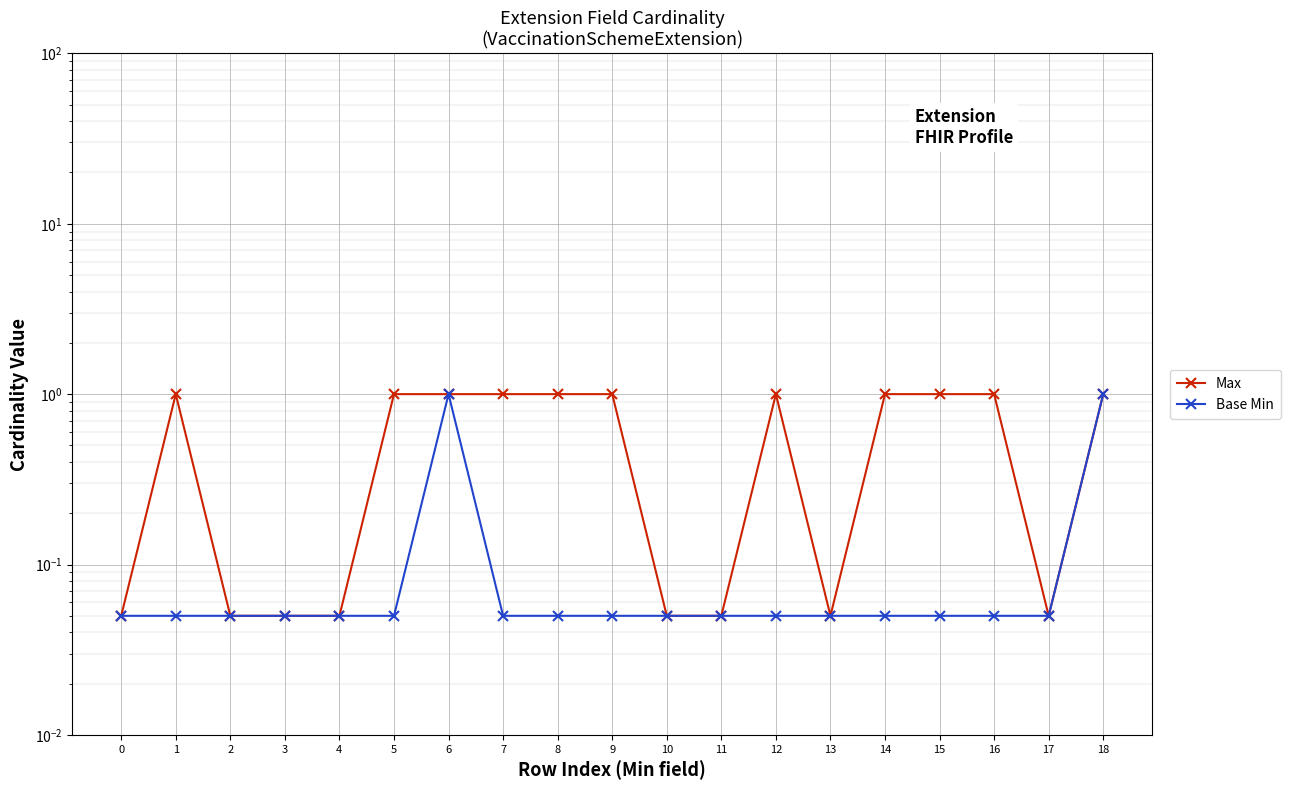

How many lines are shown in the chart?

2